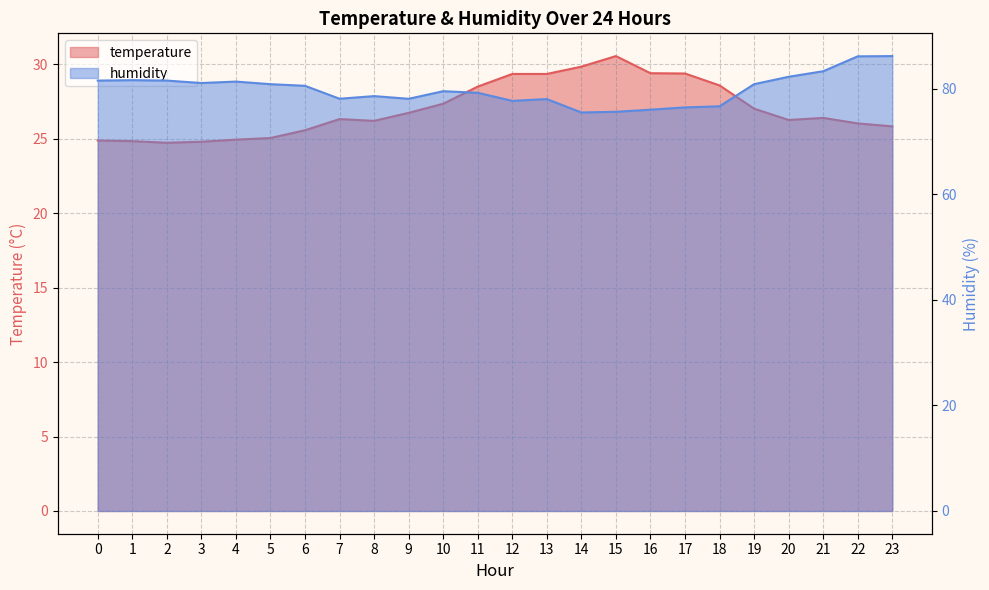

Rank the series by their average value, from lowest to highest.

temperature, humidity